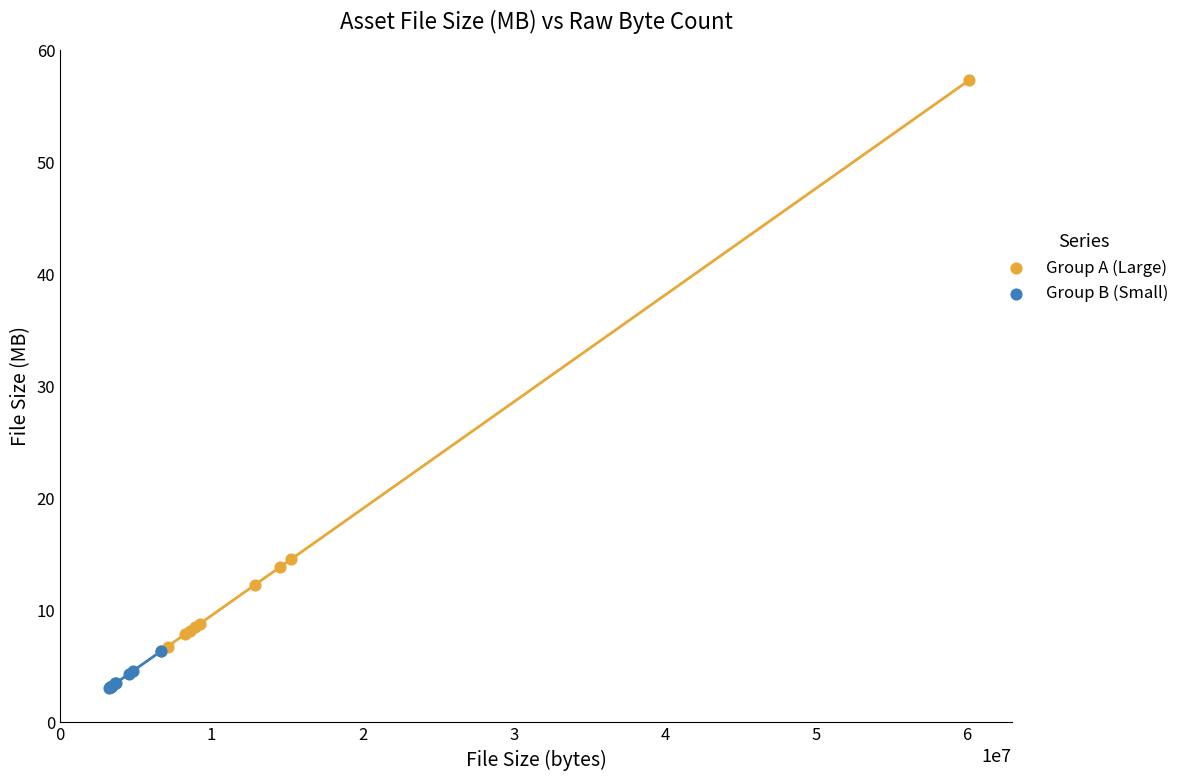

Which series contains the highest Y value?

Group A (Large)